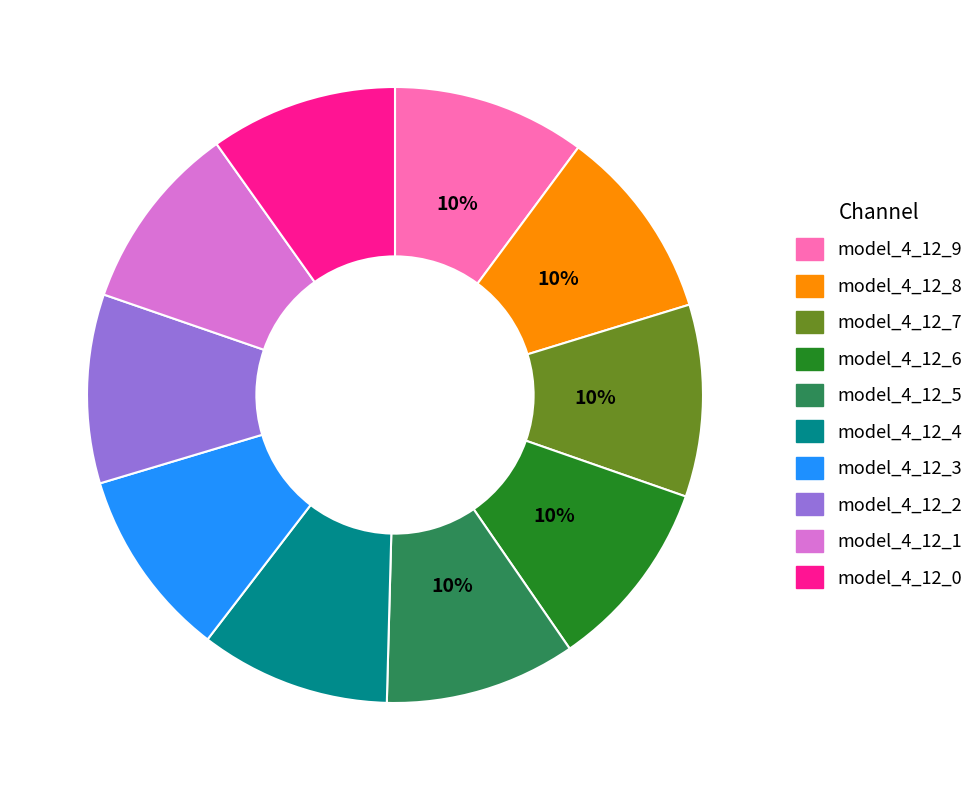

Do model_4_12_8 and model_4_12_0 together represent more than half of the pie?

No